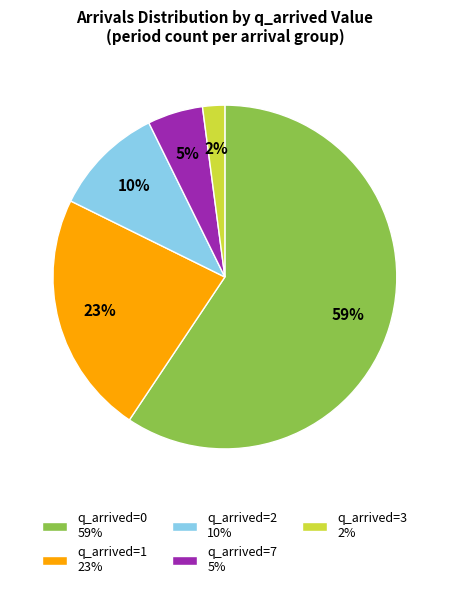

Is there a majority slice in this chart?

Yes